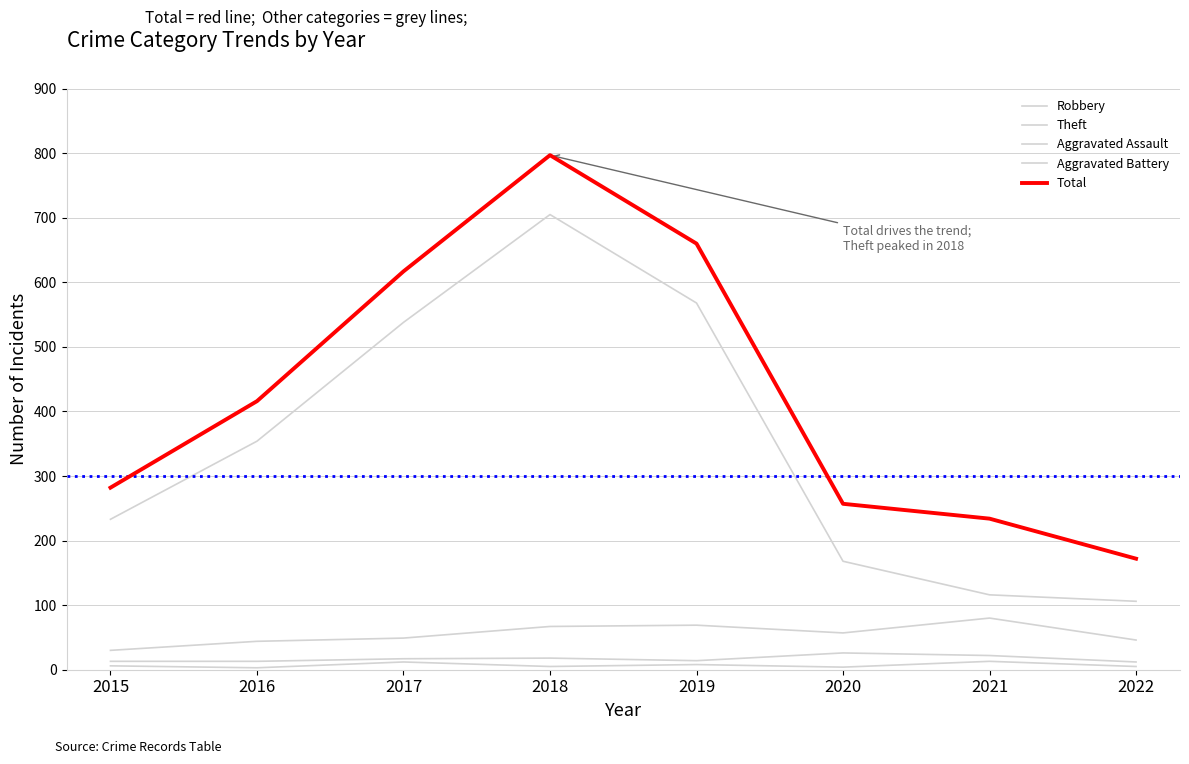

How many lines are shown in the chart?

5